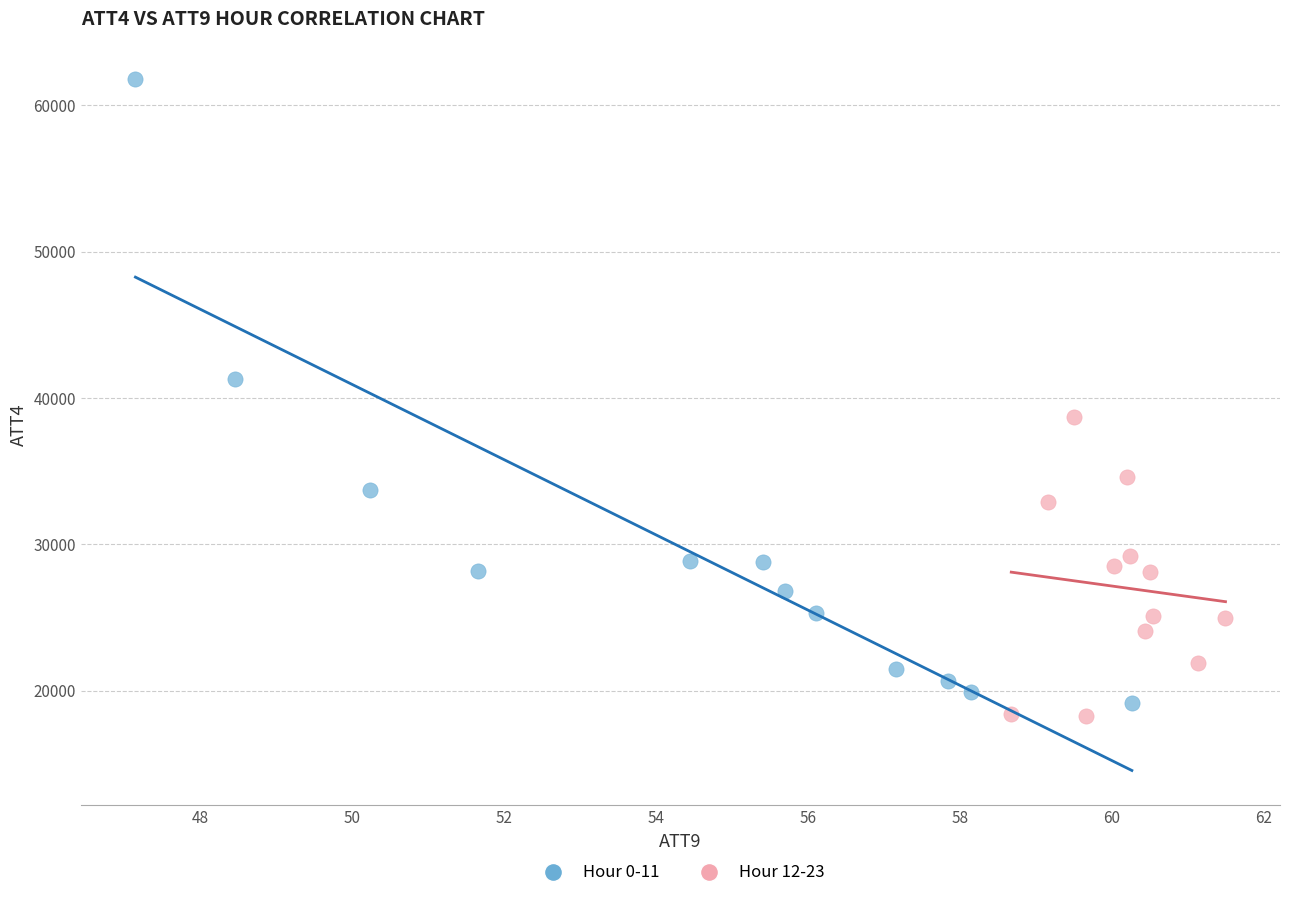

What are all the series names shown in the legend?

Hour 0-11, Hour 12-23